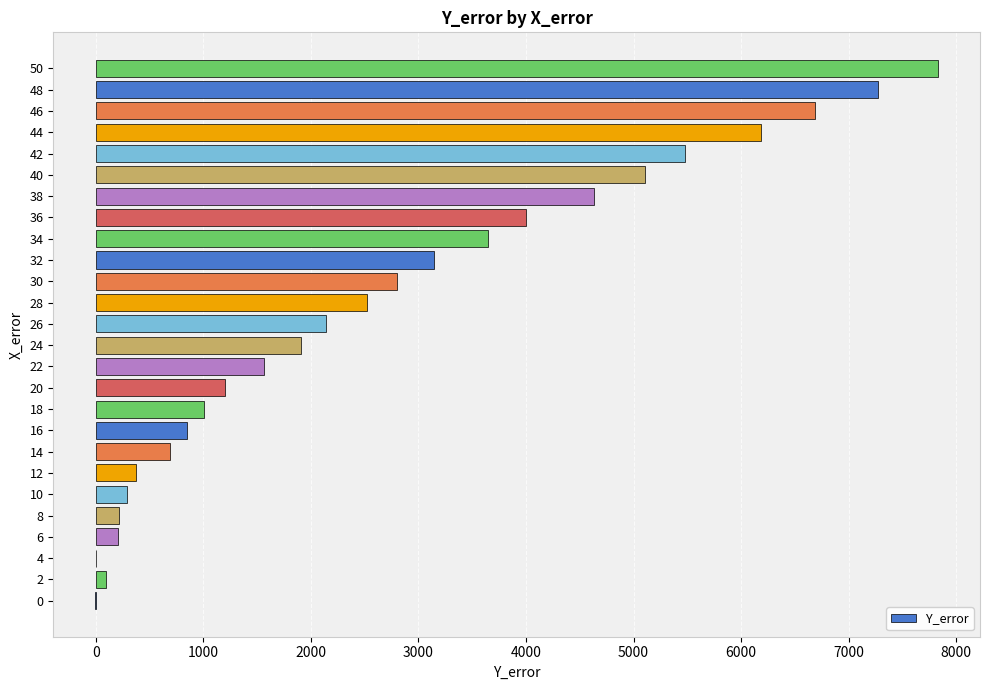

What is the sum of all values?

69859.1